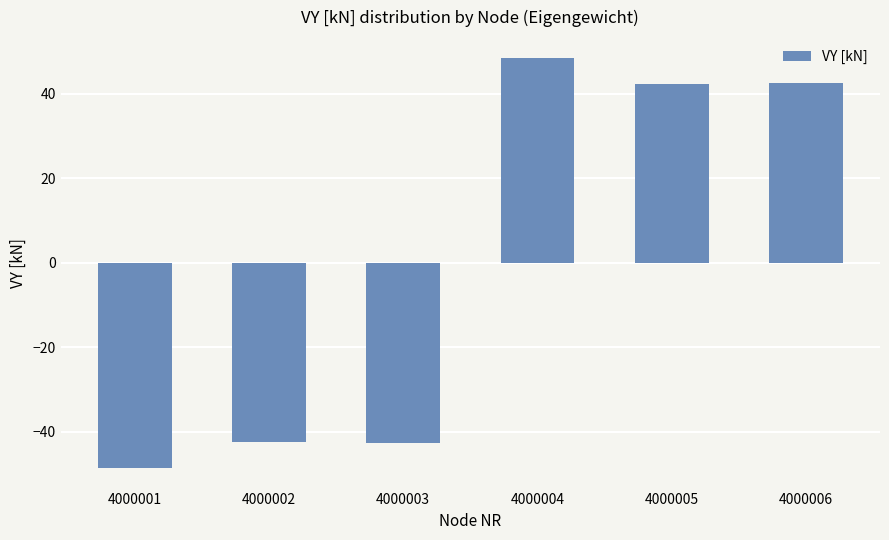

How many values are below 42?

3